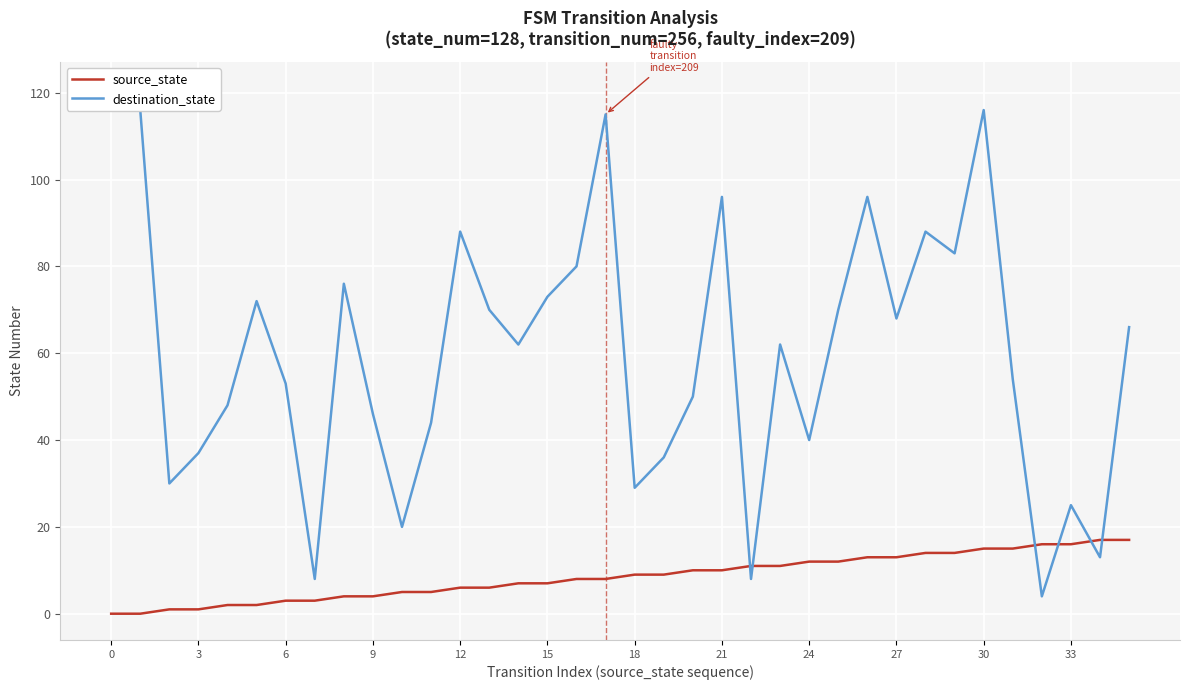

What is the highest value of the source_state series?

17